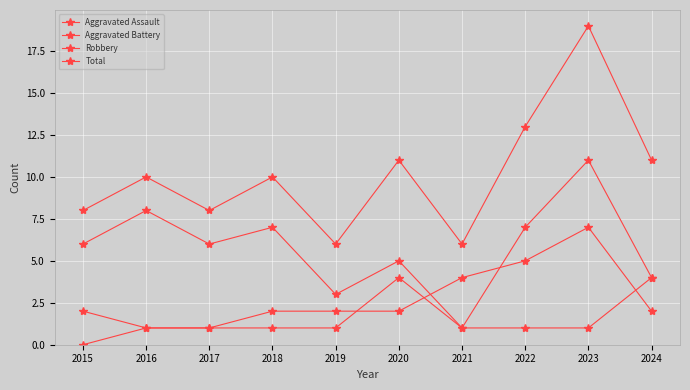

What is the value of the Robbery point at the 9th from the left?

11